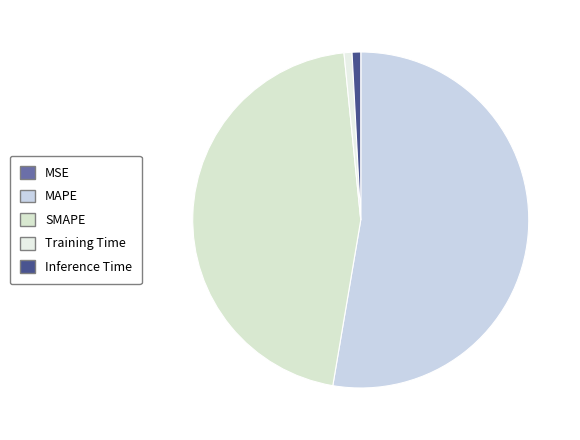

The MAPE slice represents 53% of the pie. True or false?

True